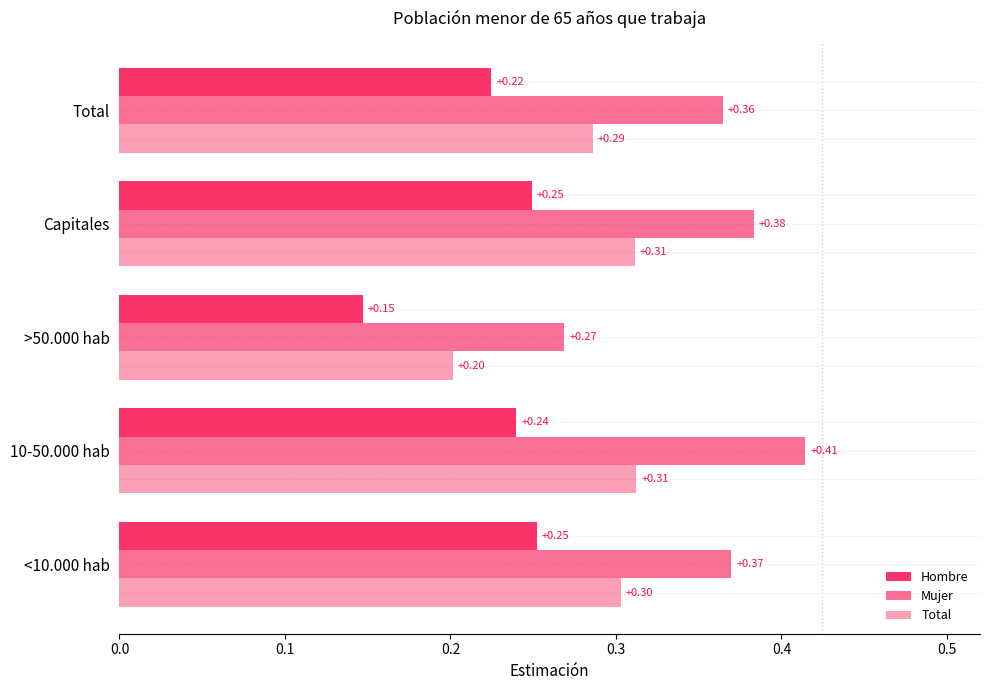

Count the number of data series in this chart.

3